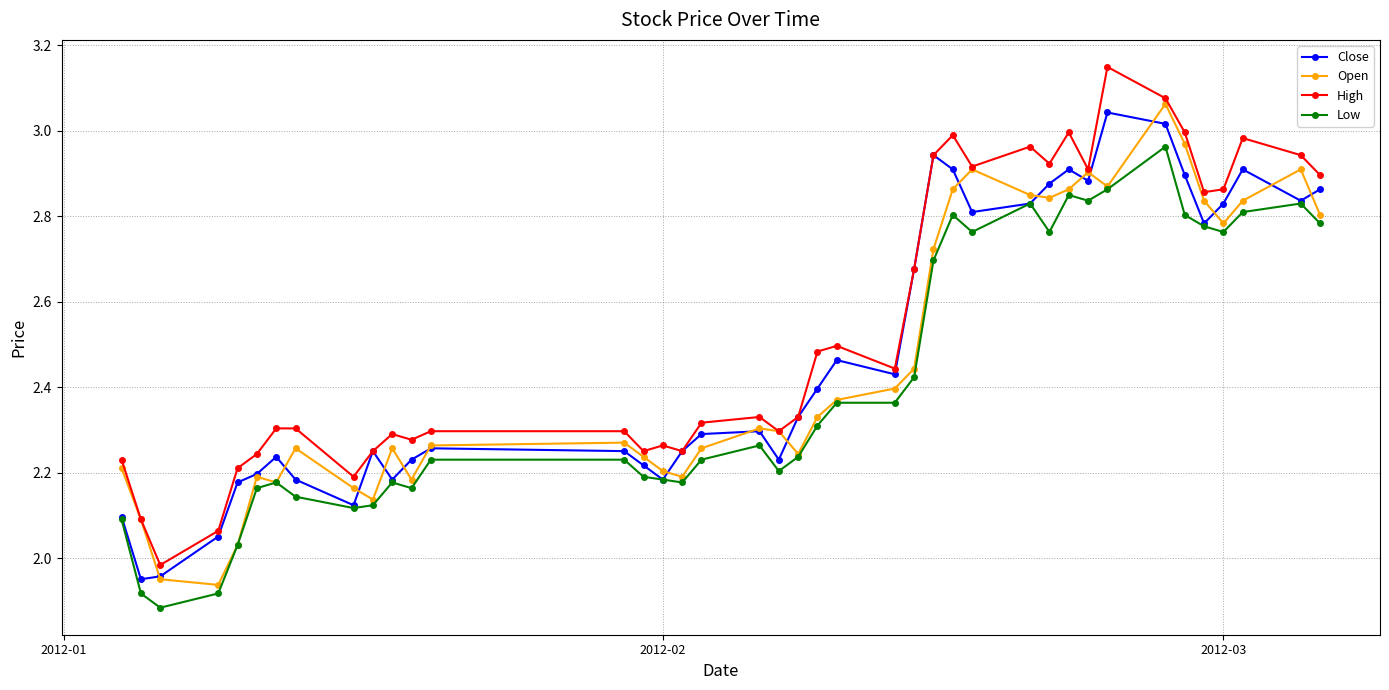

Rank the series by their average value, from highest to lowest.

High, Close, Open, Low